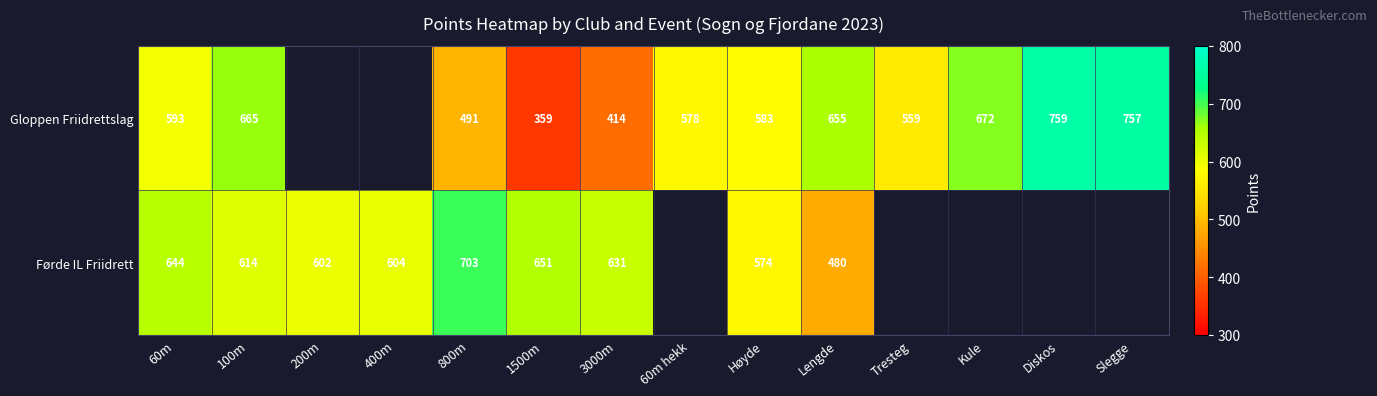

How many values in the Gloppen Friidrettslag series are below 559?

3